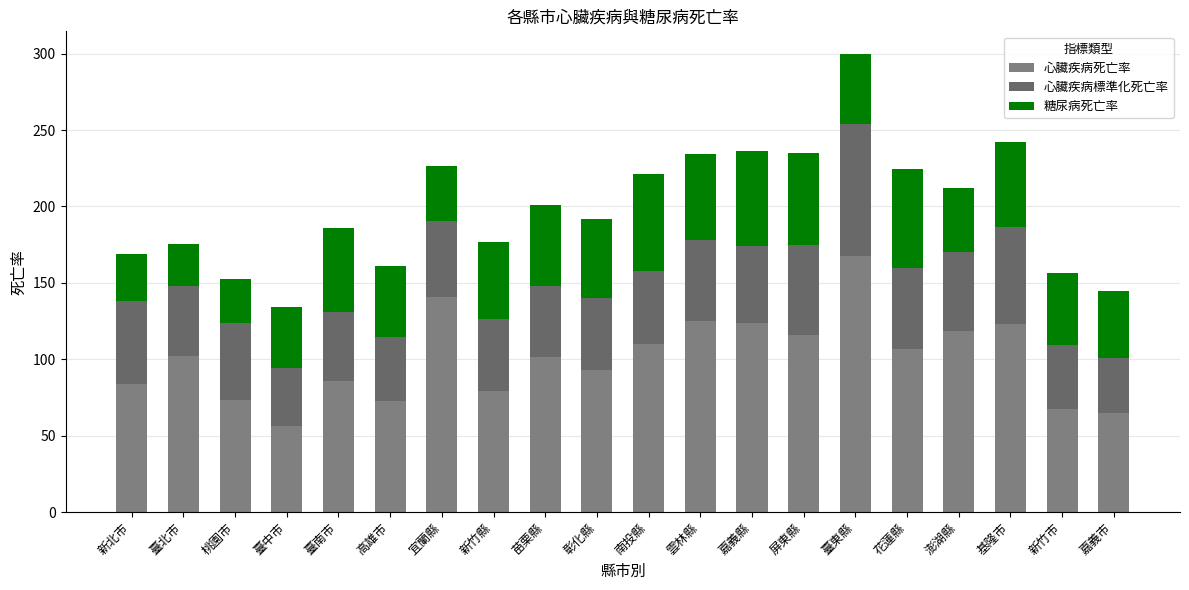

Rank the series at 屏東縣 from highest to lowest value.

心臟疾病死亡率, 糖尿病死亡率, 心臟疾病標準化死亡率